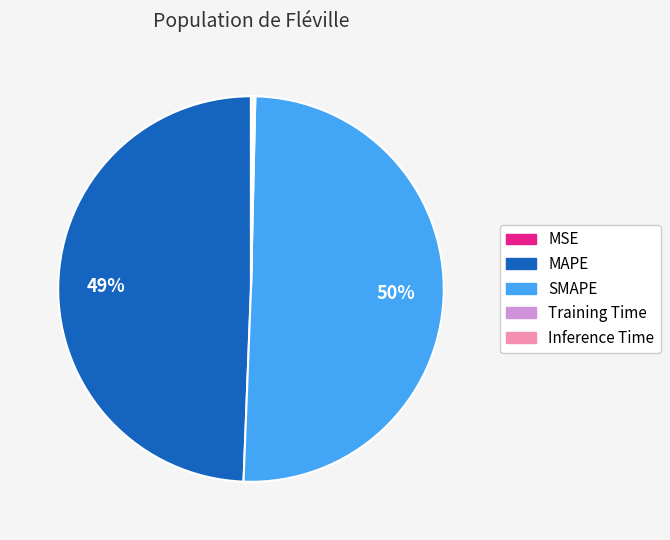

To the nearest percent, what is the combined percentage of SMAPE and MAPE?

100%